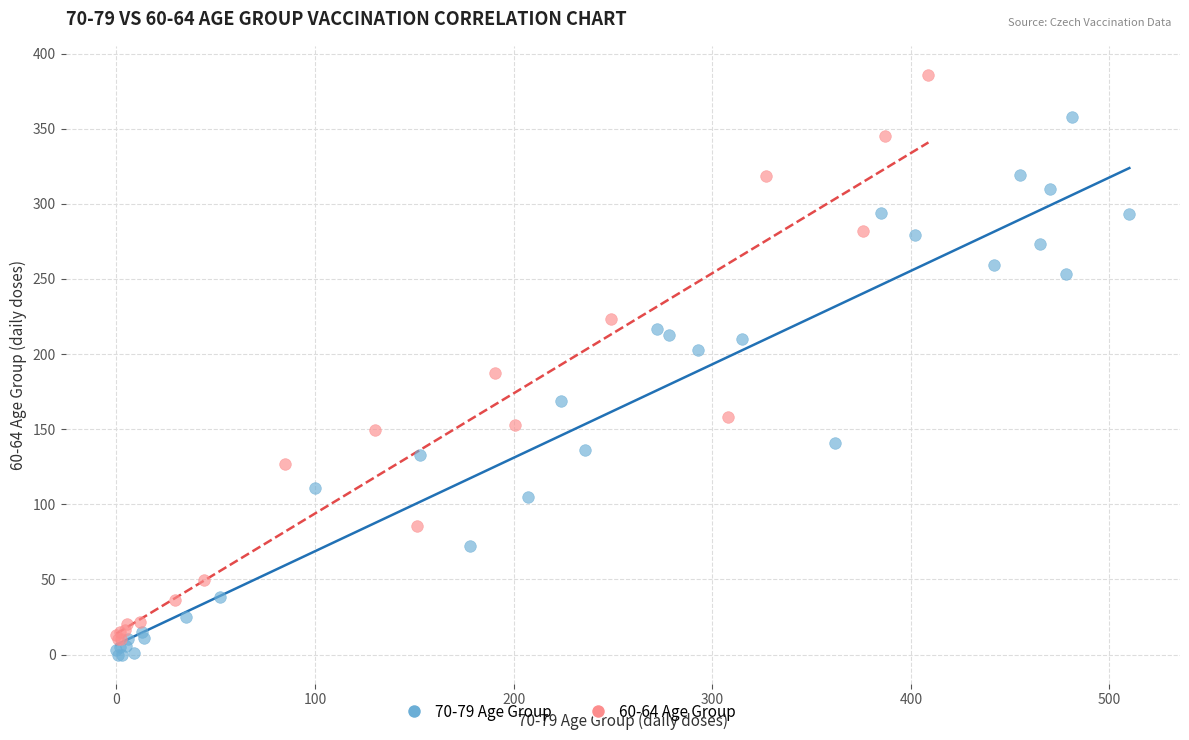

Which series contains the highest Y value?

60-64 Age Group